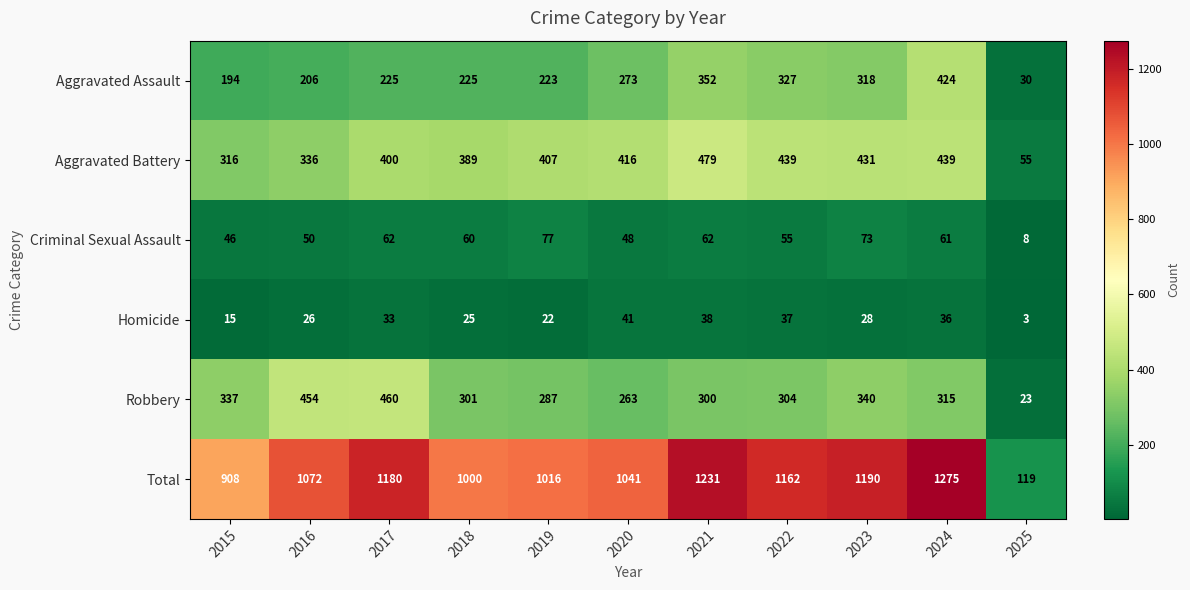

What is the sum of the Aggravated Assault values at 2023 and 2017?

543